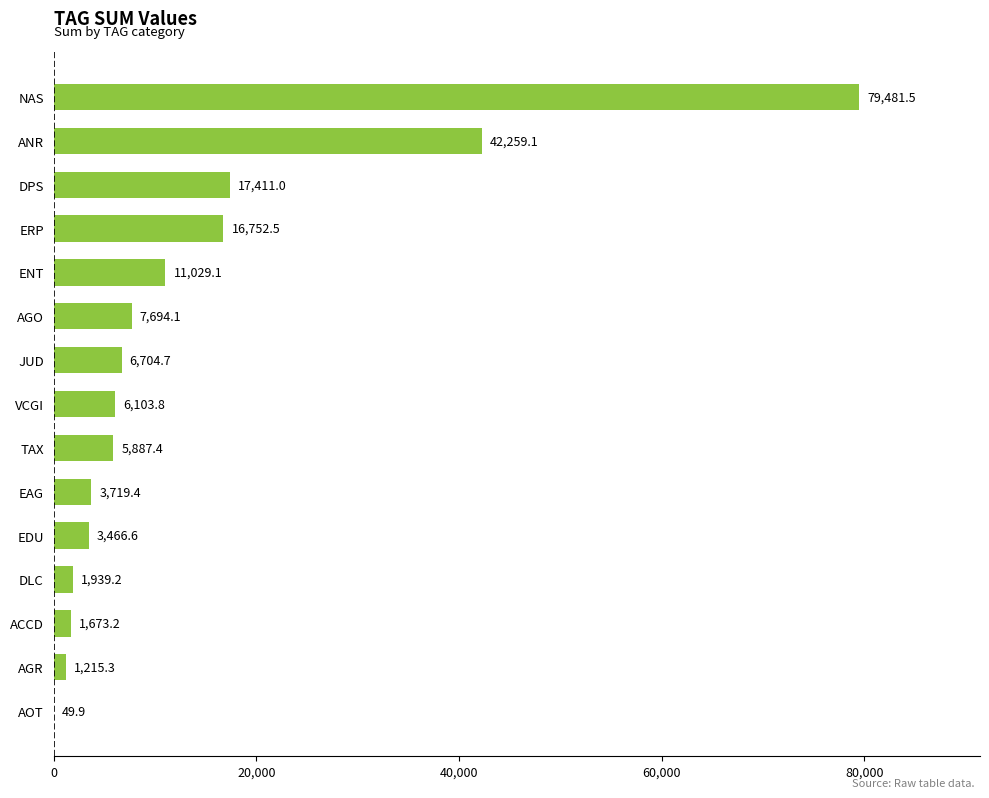

Approximately how many times larger is the value at EAG compared to AGR?

3.1